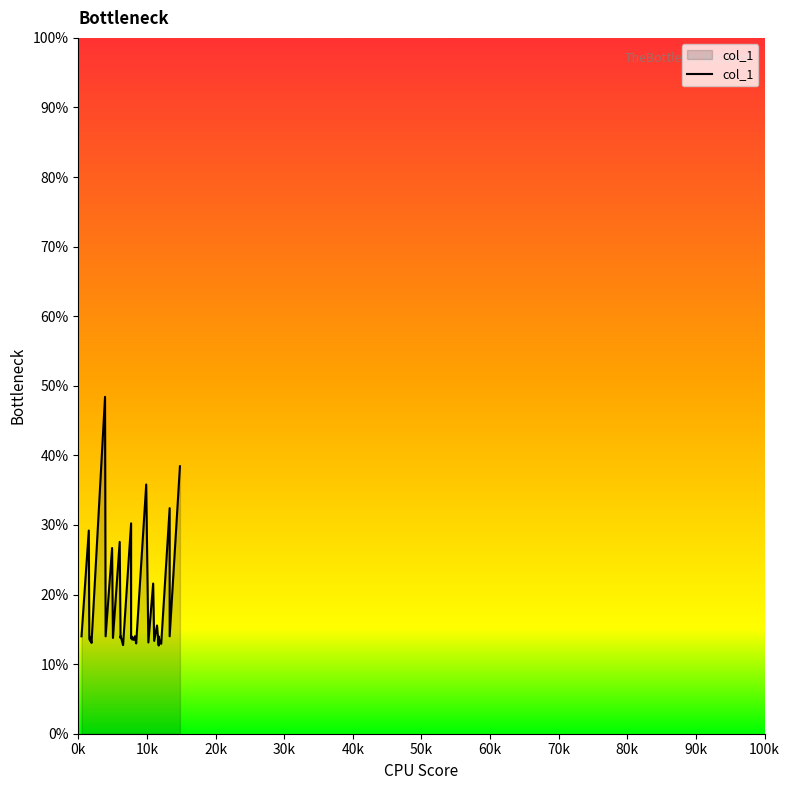

What is the greatest value displayed?

48.4